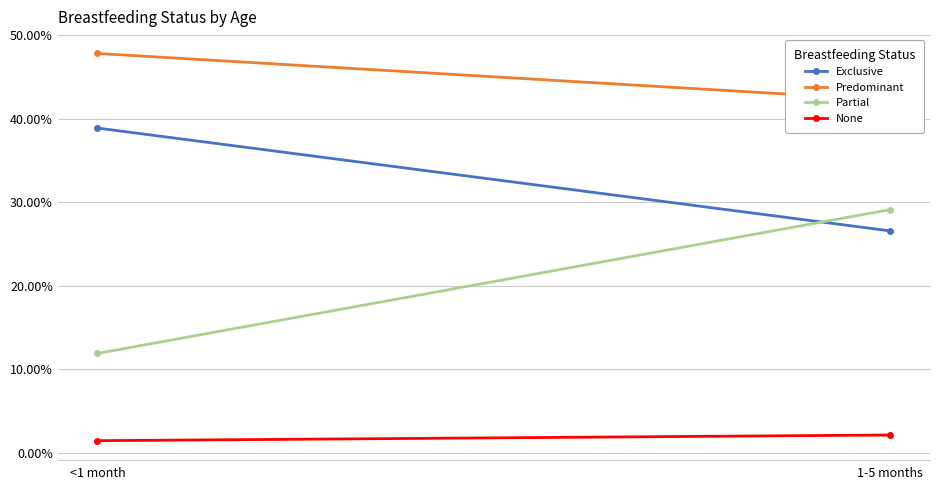

What is the difference between the Partial values at 1-5 months and <1 month?

0.2